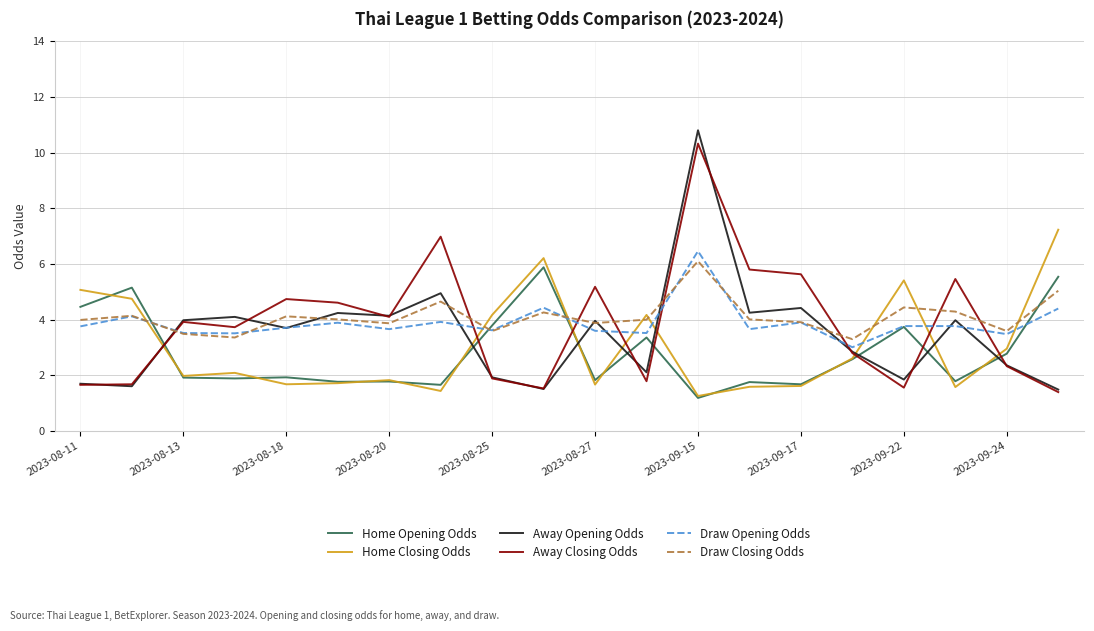

How many distinct data groups are displayed?

6